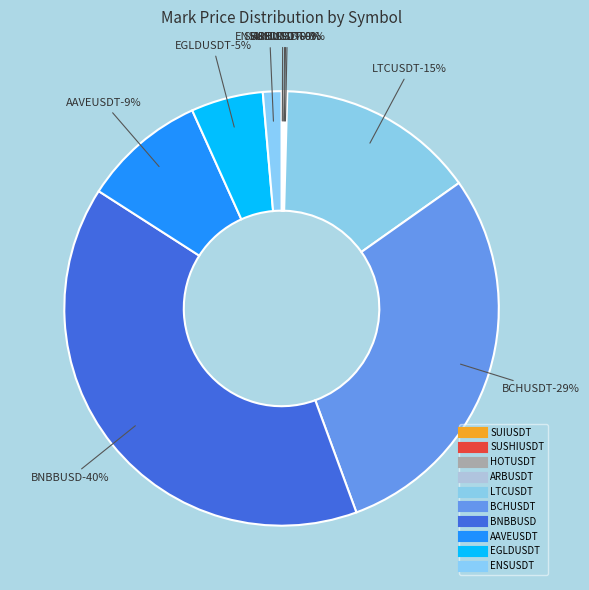

How many segments does this pie chart have?

10